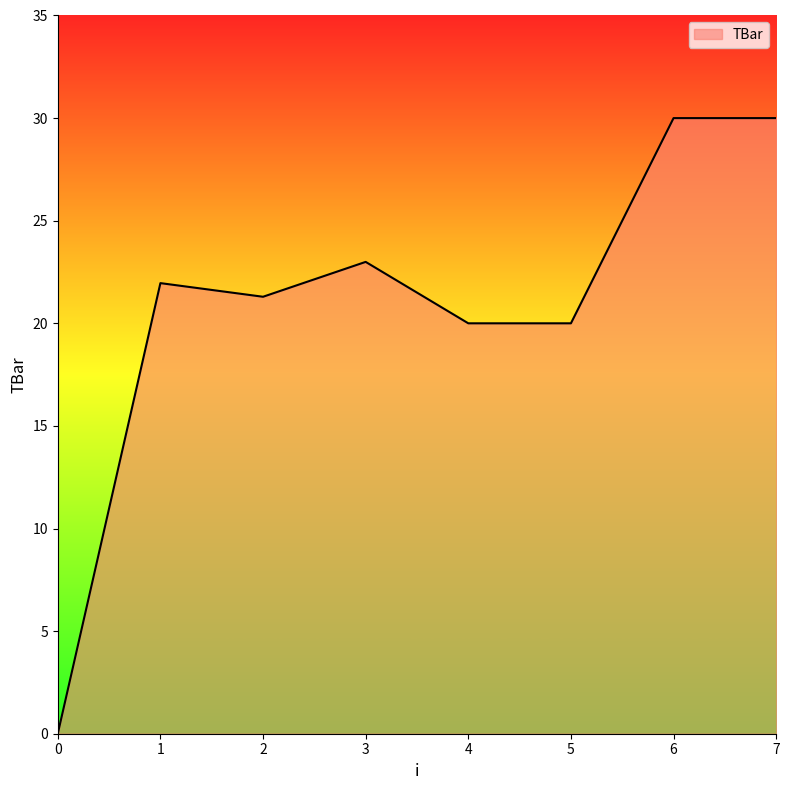

What is the maximum value shown in the chart?

30.0